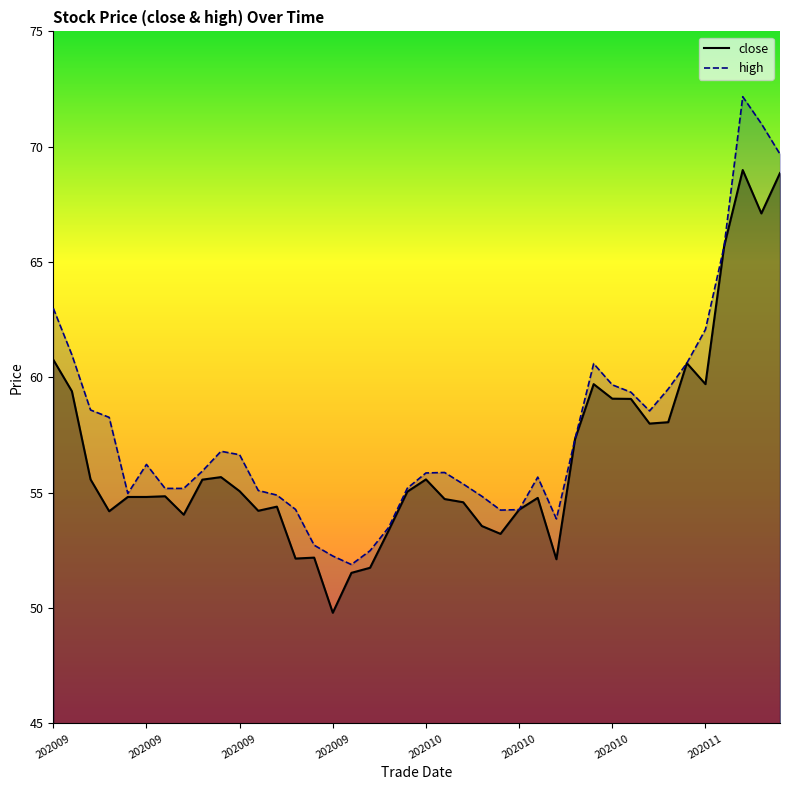

What value does the close series have at 20200918?

55.7